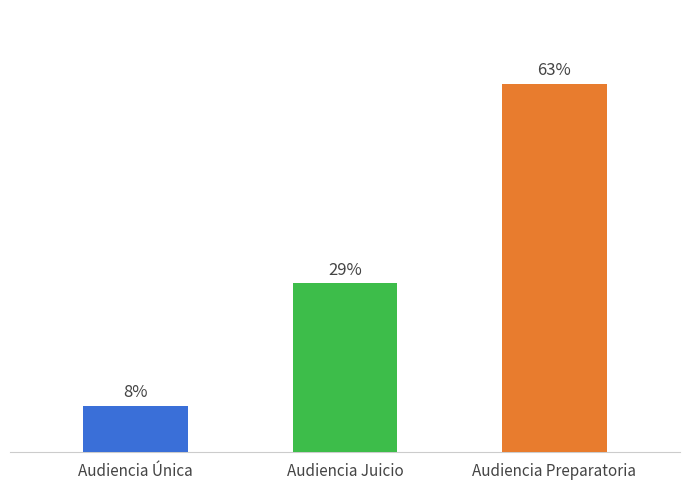

Which label corresponds to the smallest value in the chart?

Audiencia Única